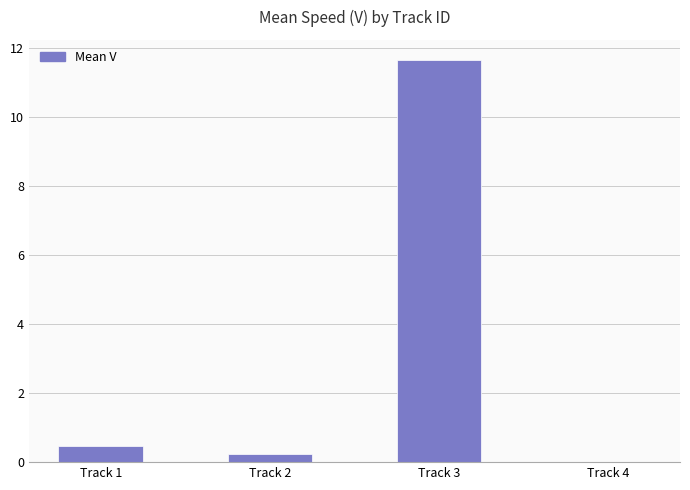

Does the chart contain stacked bars?

No